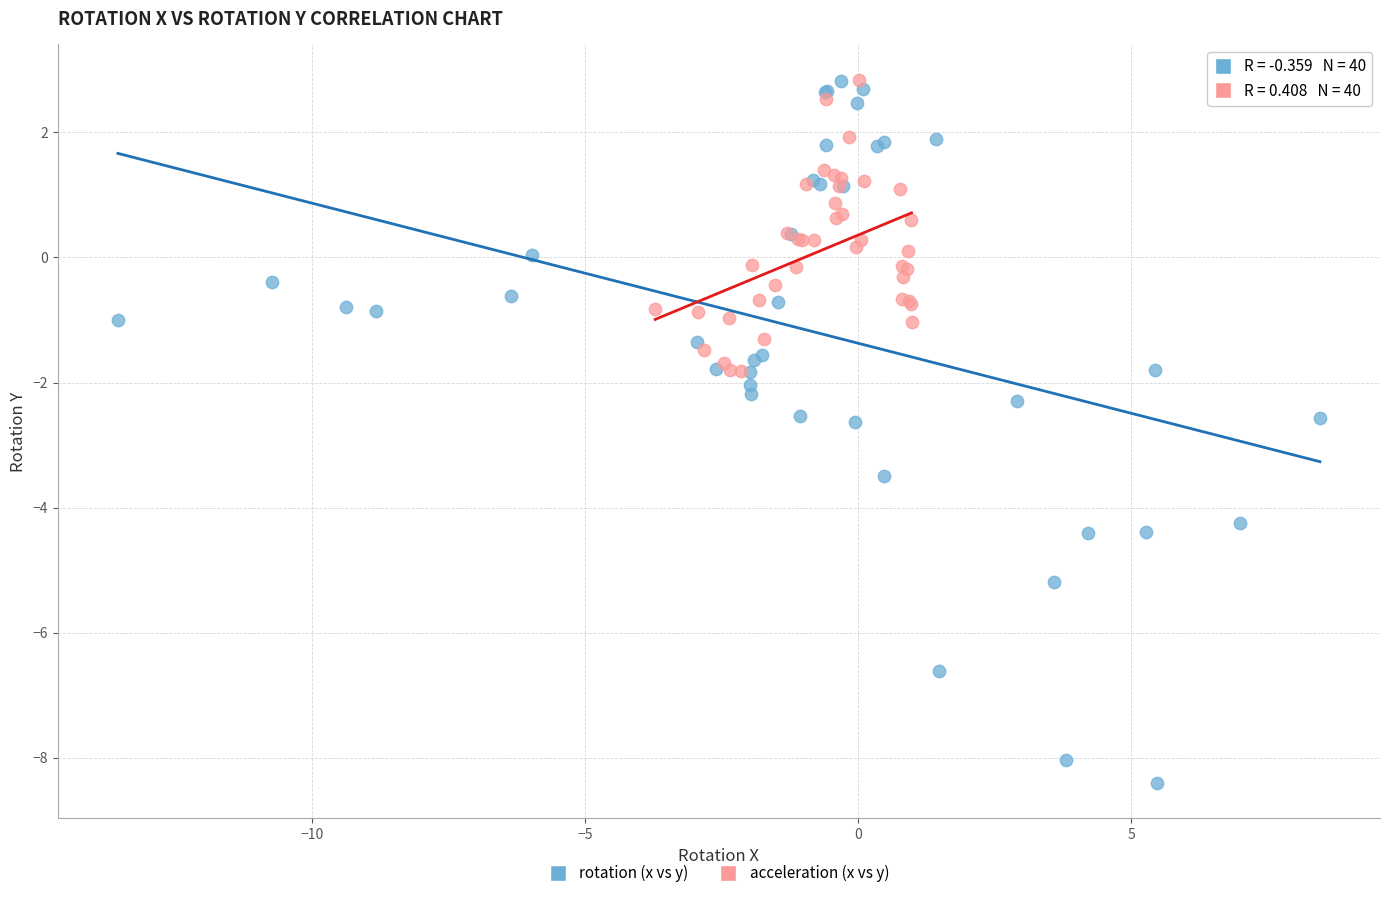

Which series has the widest spread of Y values?

rotation (x vs y)